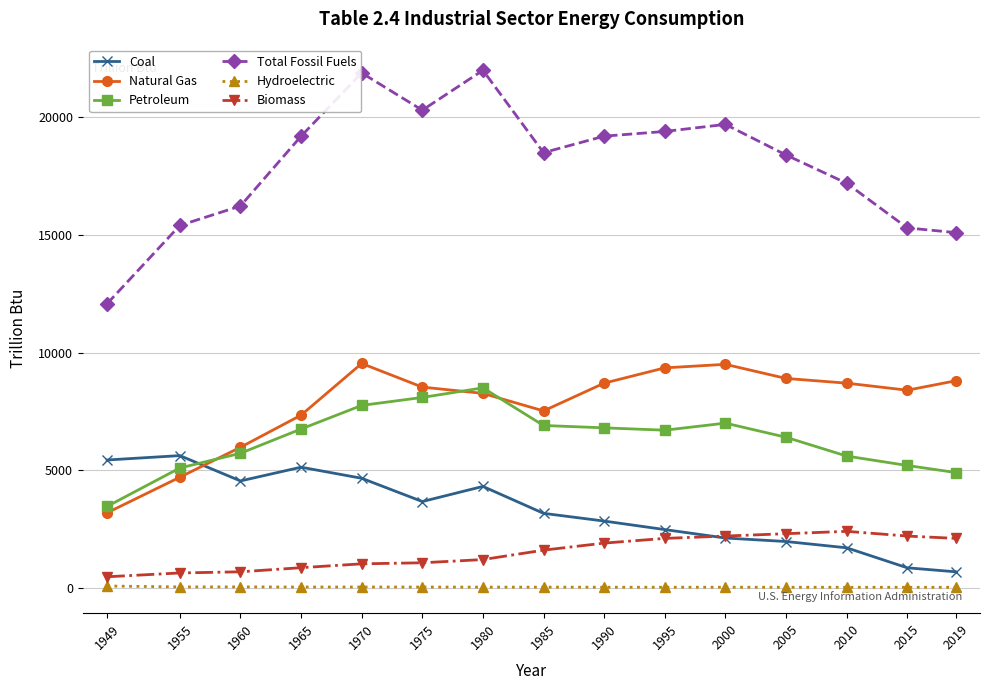

Rank the series by their maximum value, from lowest to highest.

Hydroelectric, Biomass, Coal, Petroleum, Natural Gas, Total Fossil Fuels